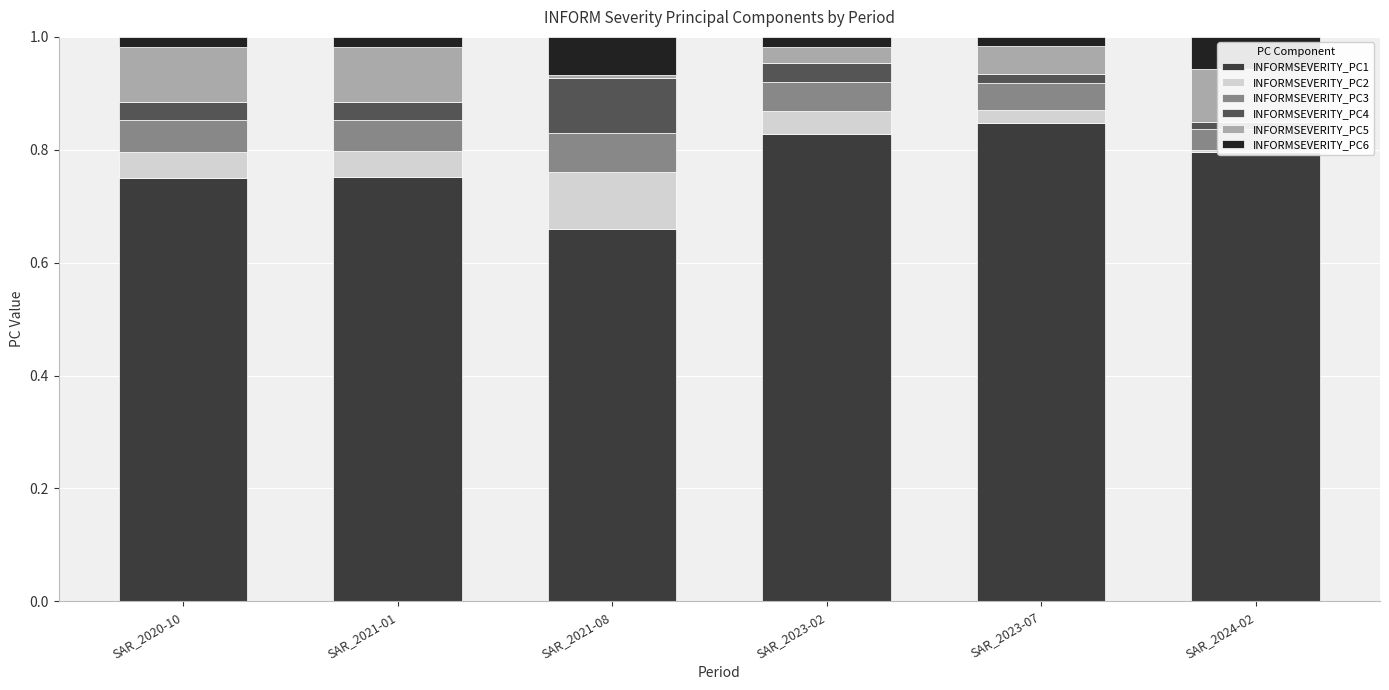

Is it true that INFORMSEVERITY_PC5 equals 0.1 at SAR_2024-02?

True